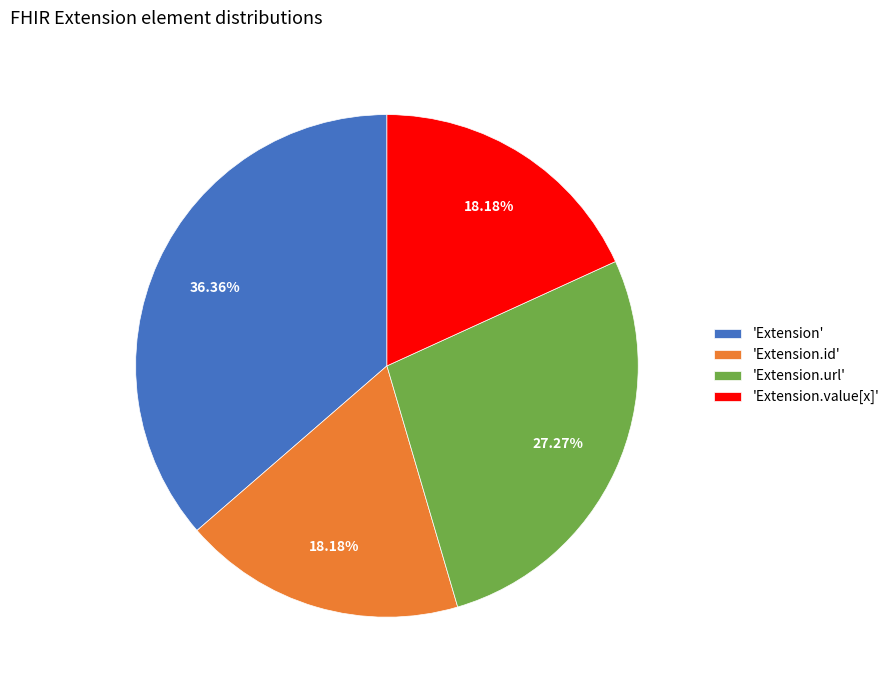

Is the sum of 'Extension.id' and 'Extension.value[x]' greater than half?

No